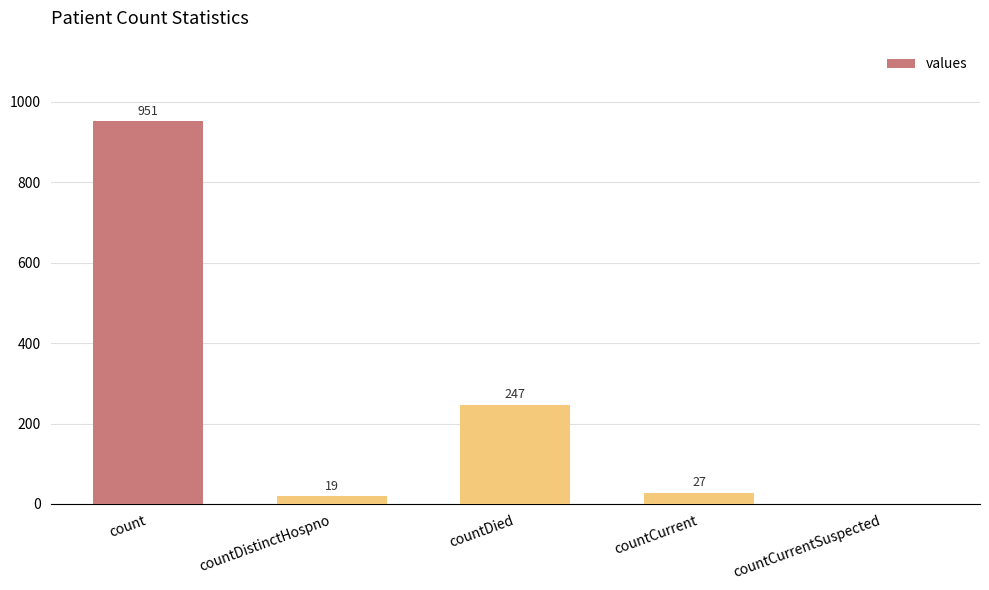

Are the bars horizontal?

No